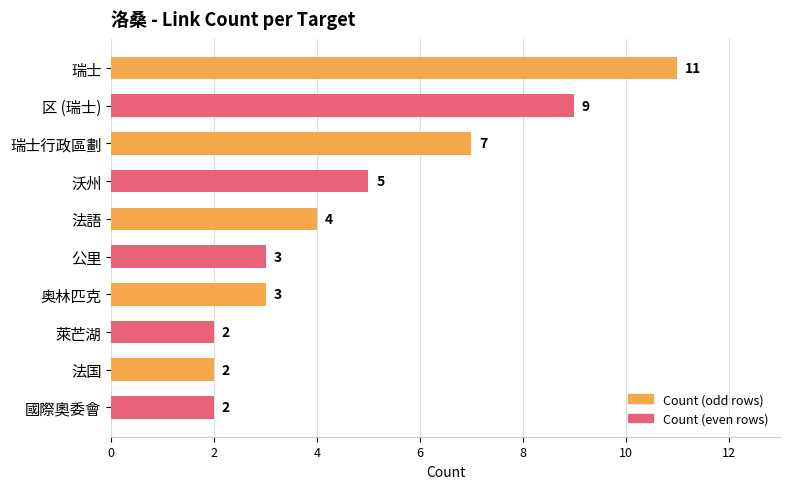

How many values are below 4?

5